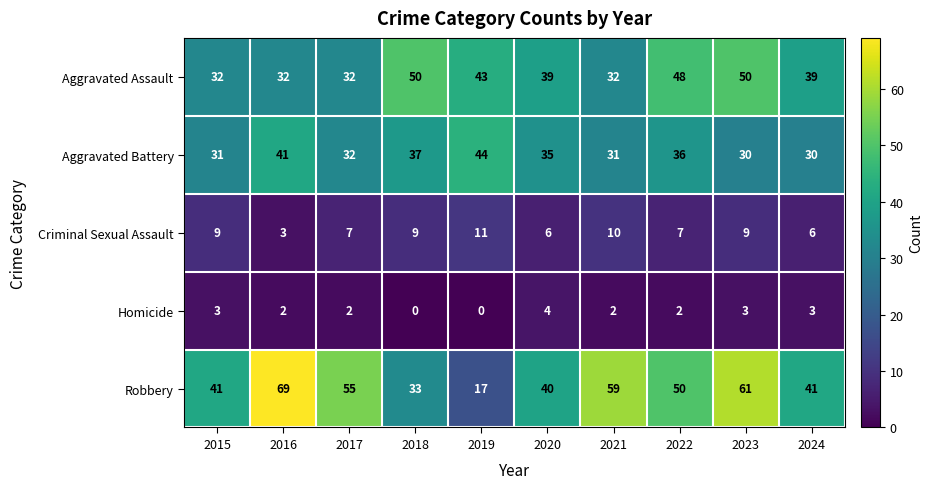

What is the total value across all series at 2024?

119